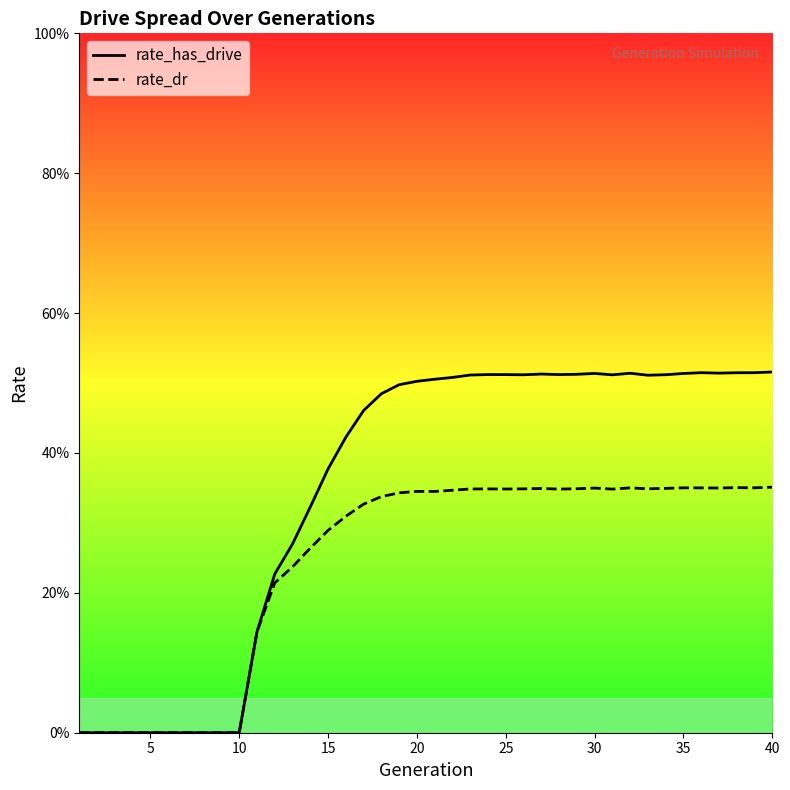

What is the difference between the maximum and minimum values in the rate_dr series?

0.4